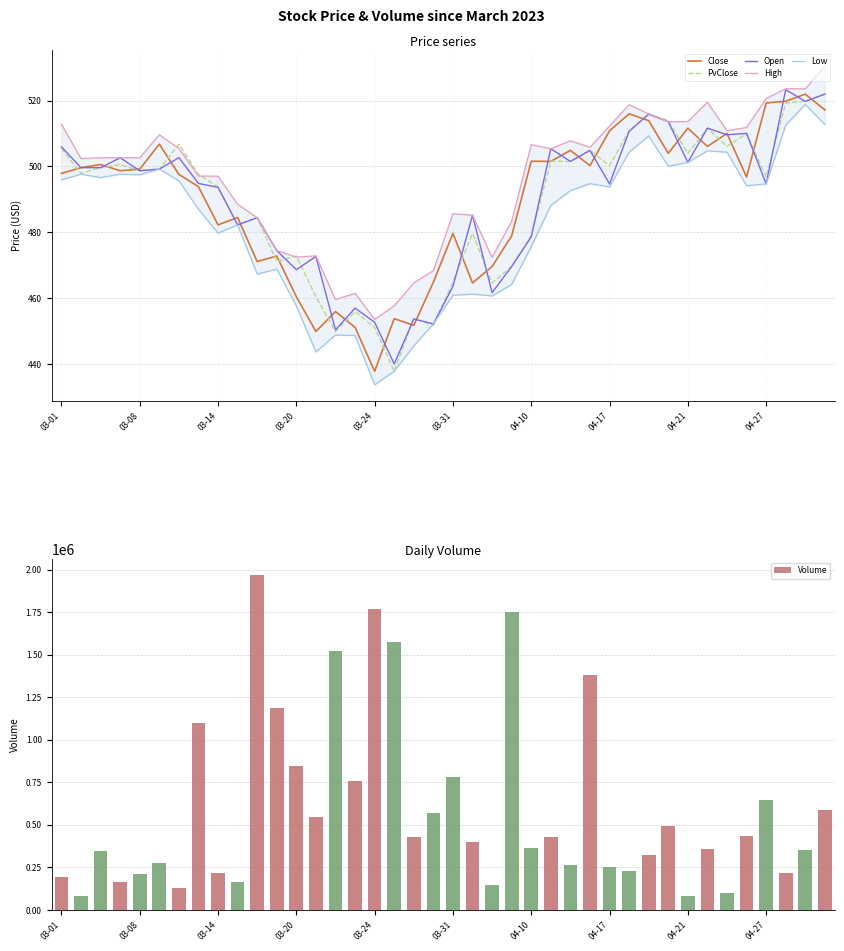

What is the minimum value for PvClose?

437.9